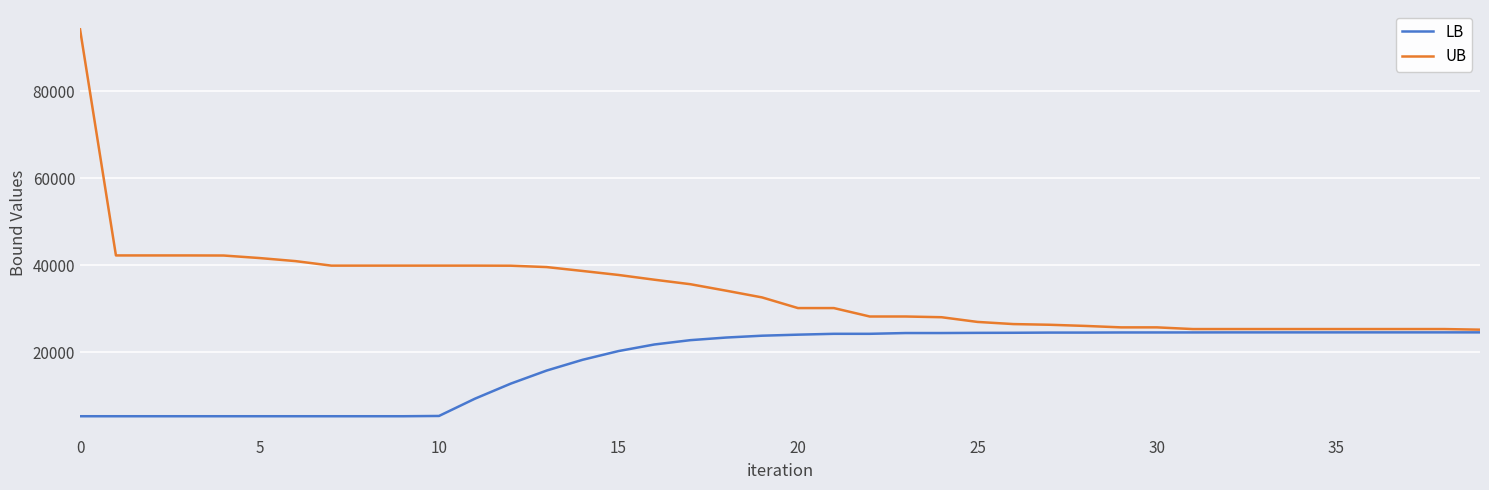

What is the maximum value shown in the chart?

94204.0